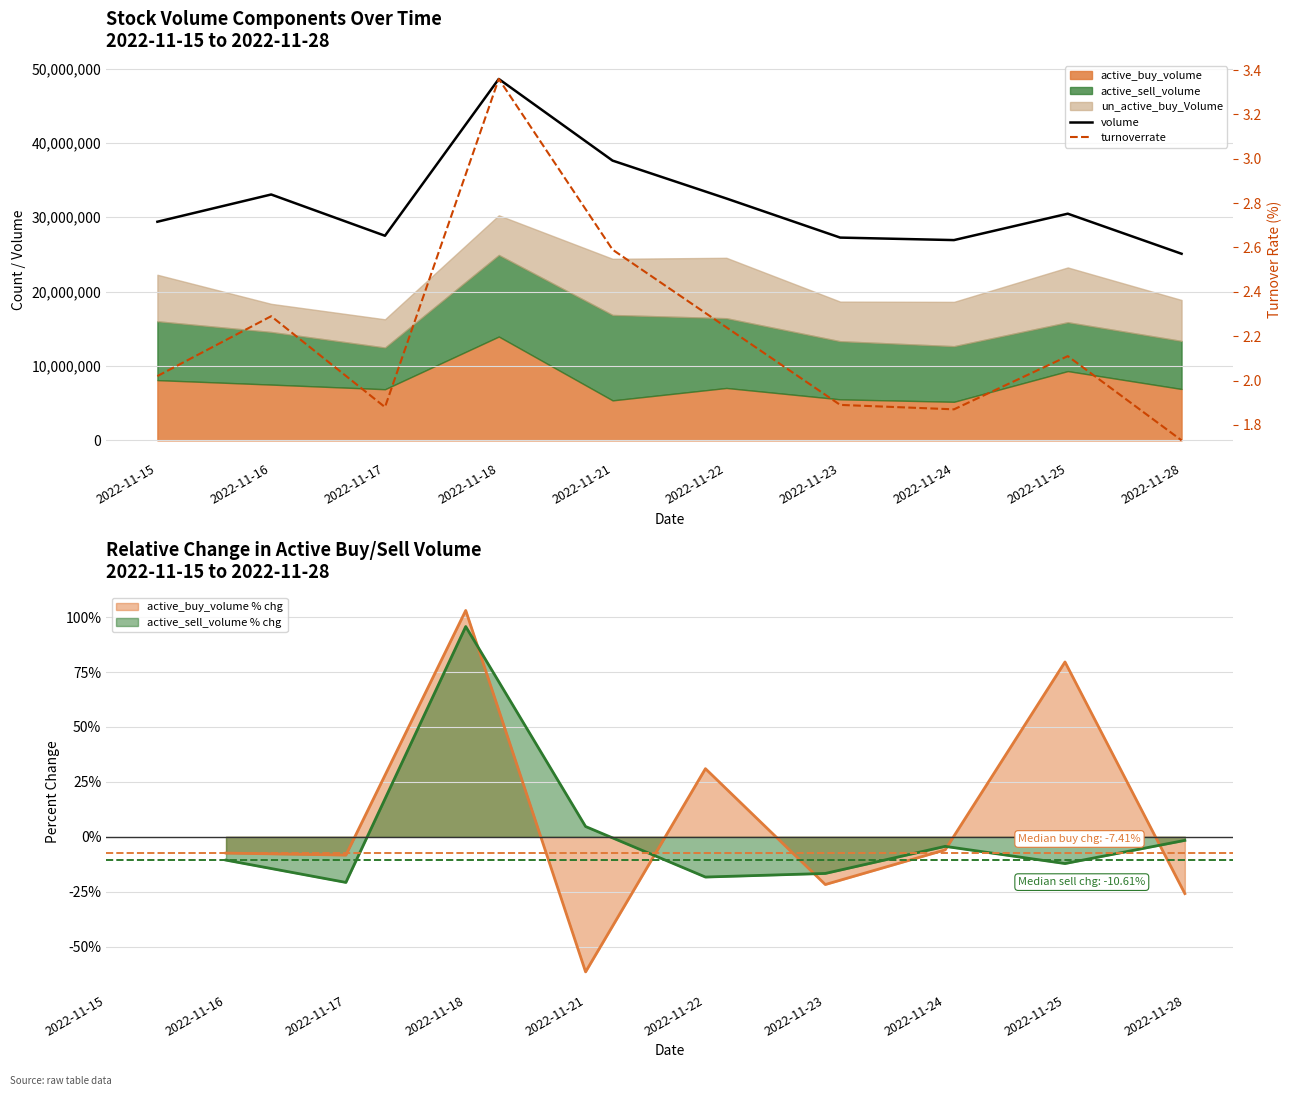

Is it true that volume equals 29398130.0 at 2022-11-15?

True